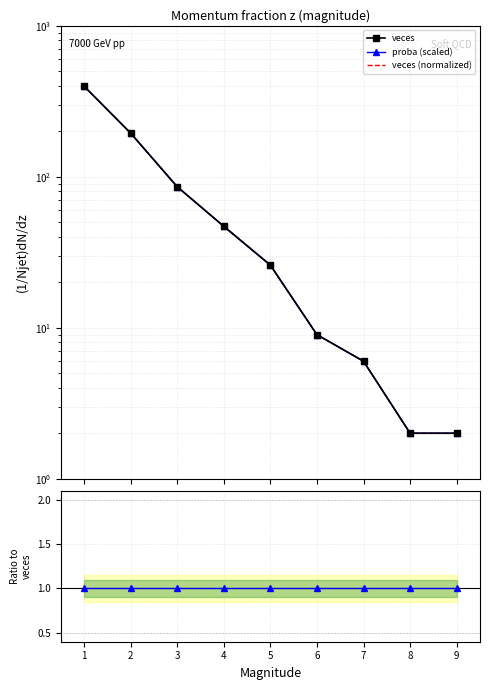

What is the average value of the veces (normalized) series?

85.8